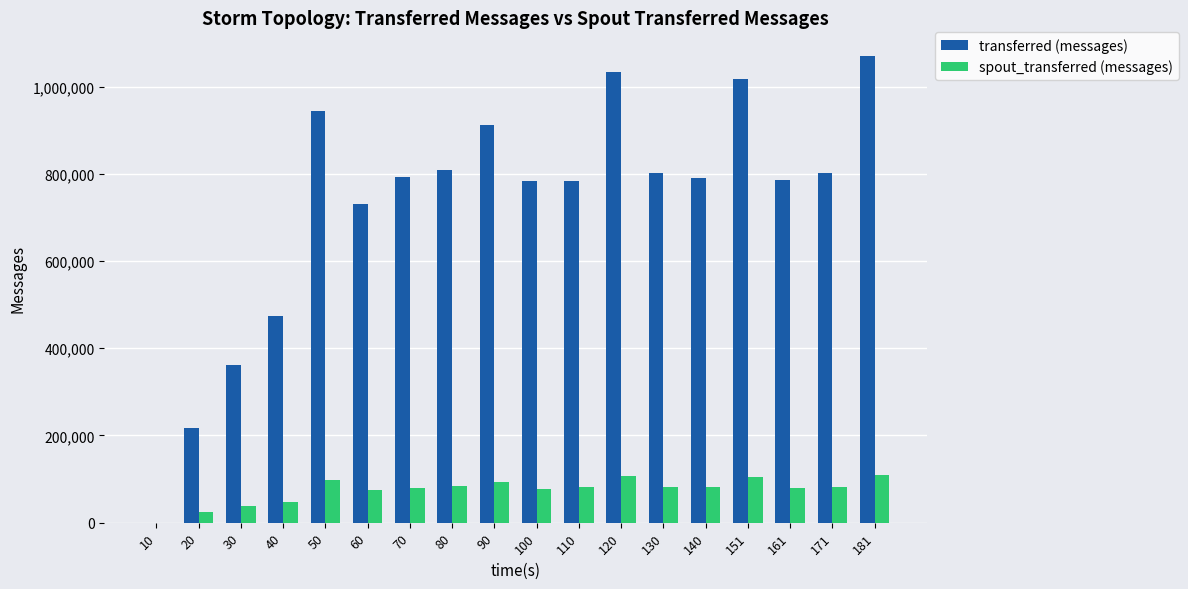

Which series has the largest total across all categories?

transferred (messages)